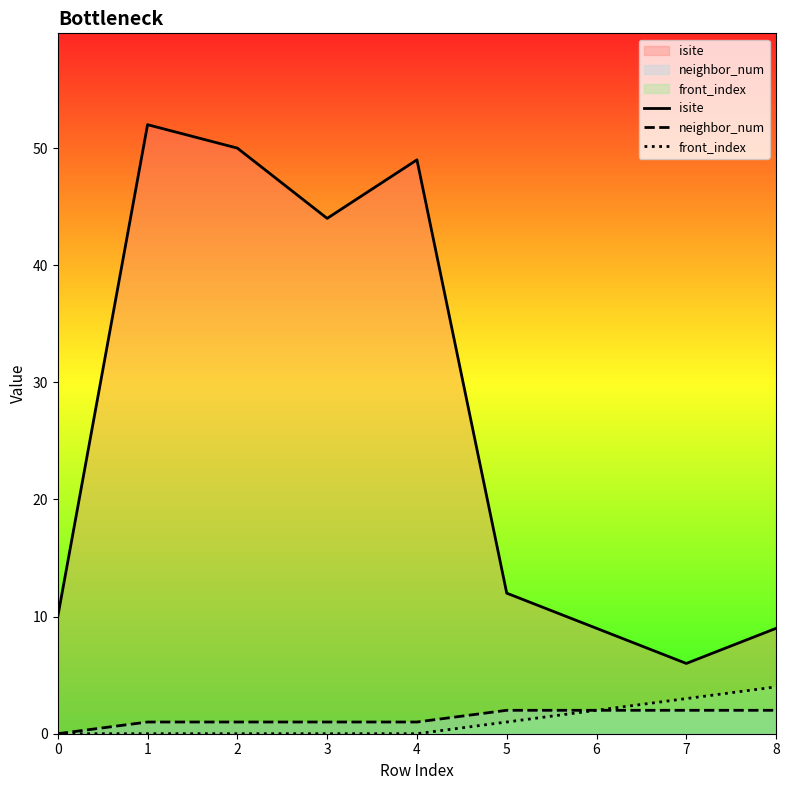

Count the number of categories in the chart.

9